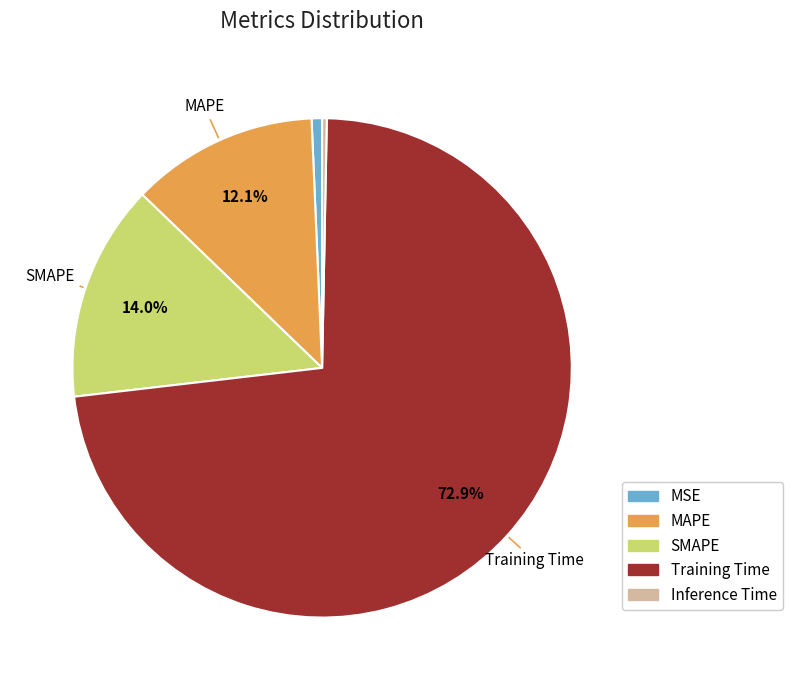

To the nearest percent, what is the average slice percentage?

20%